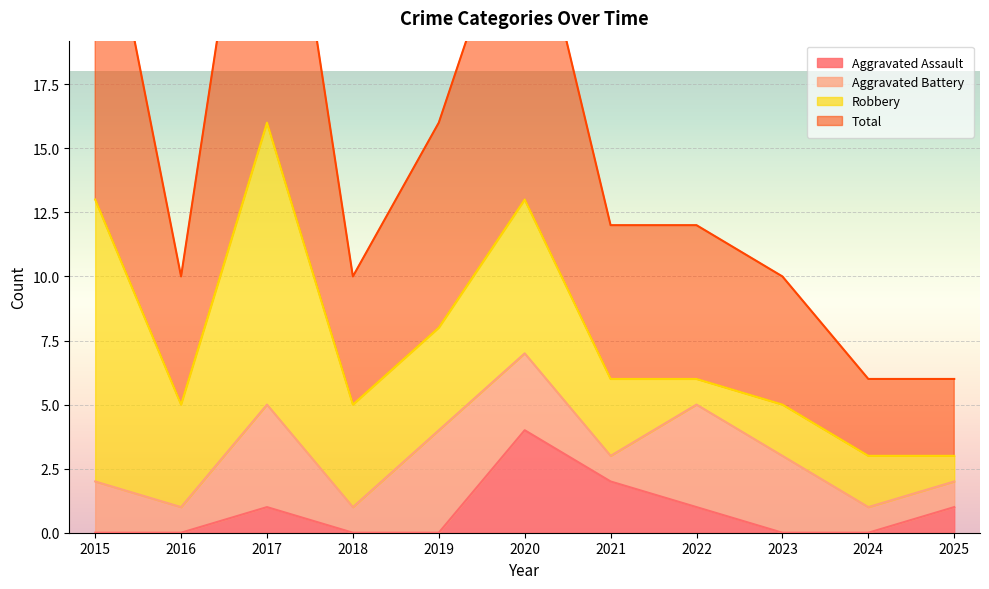

Which series has the largest total across all categories?

Total